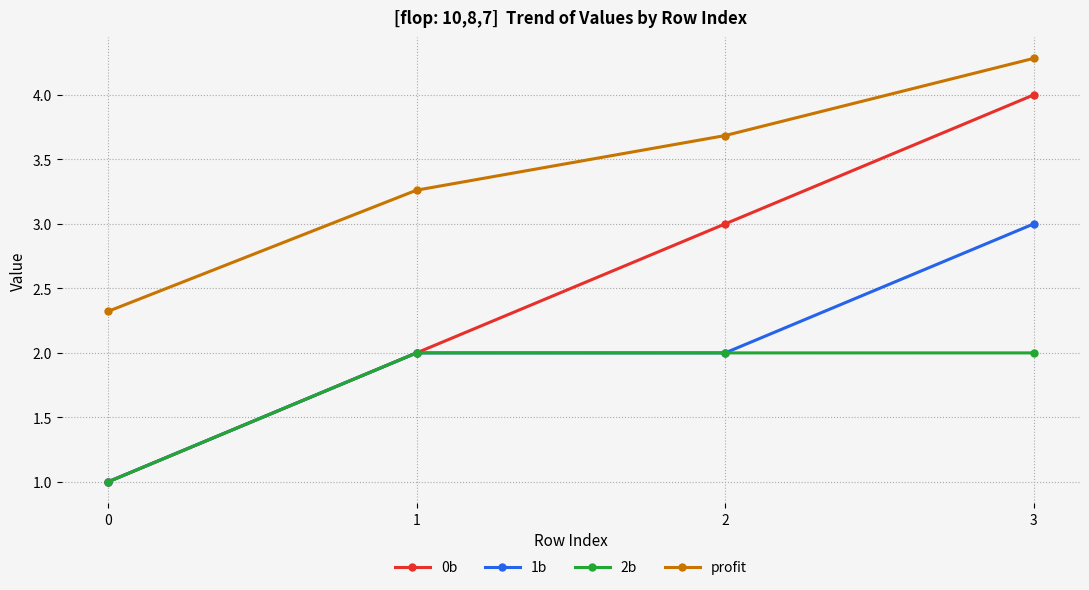

True or false: 2b has more than 2 points higher than both neighbors.

False